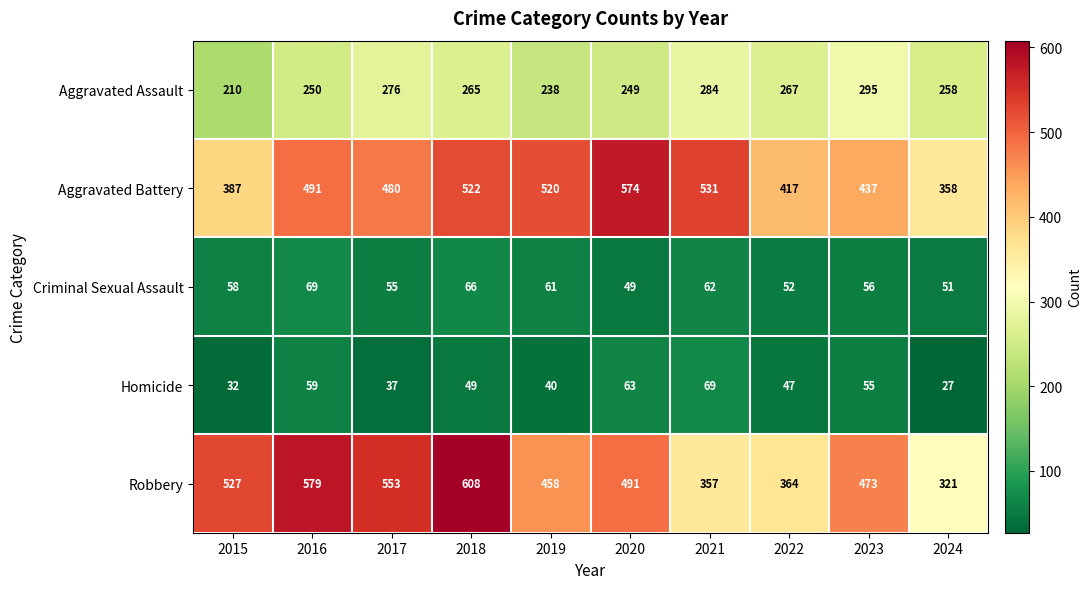

What is the greatest value displayed?

608